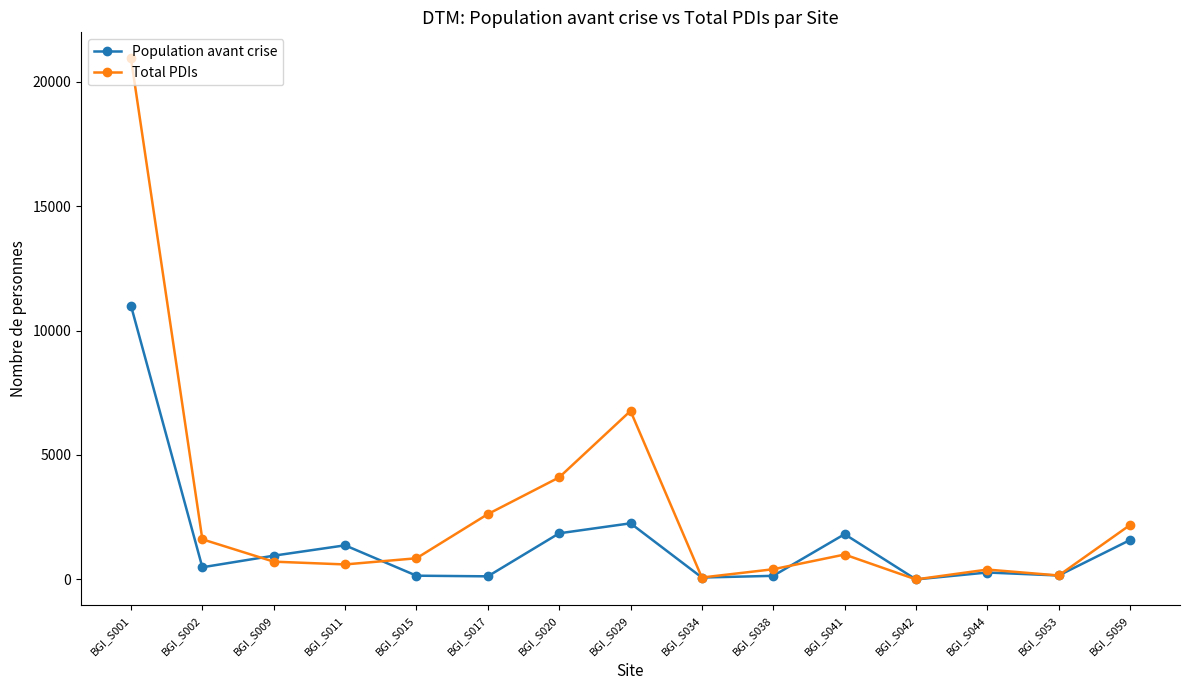

How many categories are shown in the chart?

15